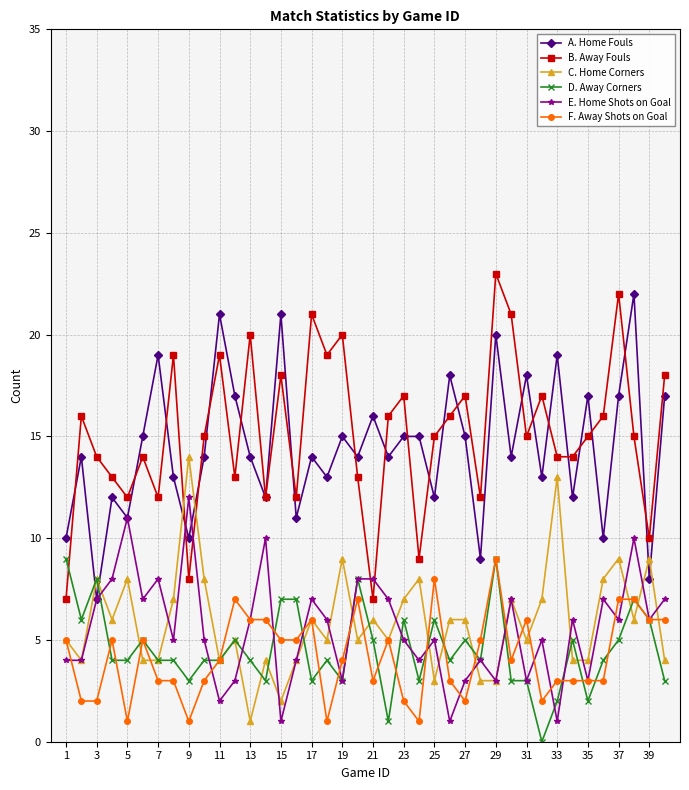

True or false: A. Home Fouls has more than 0 interior local peaks.

True